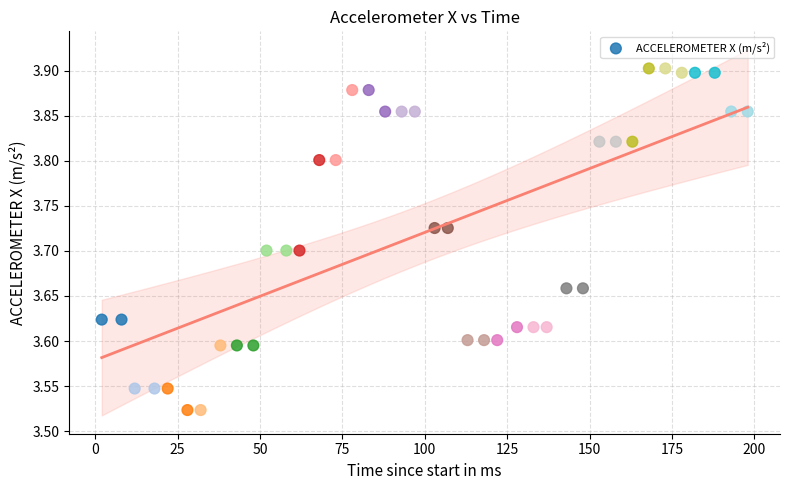

What is the range of Y values (max minus min)?

0.4